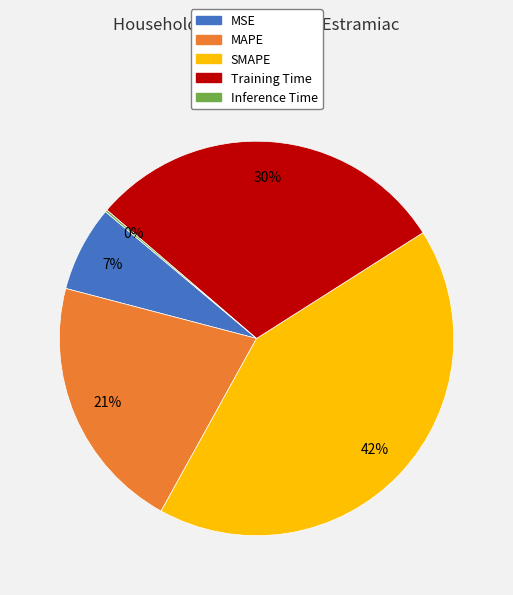

Is the sum of SMAPE and Training Time greater than half?

Yes